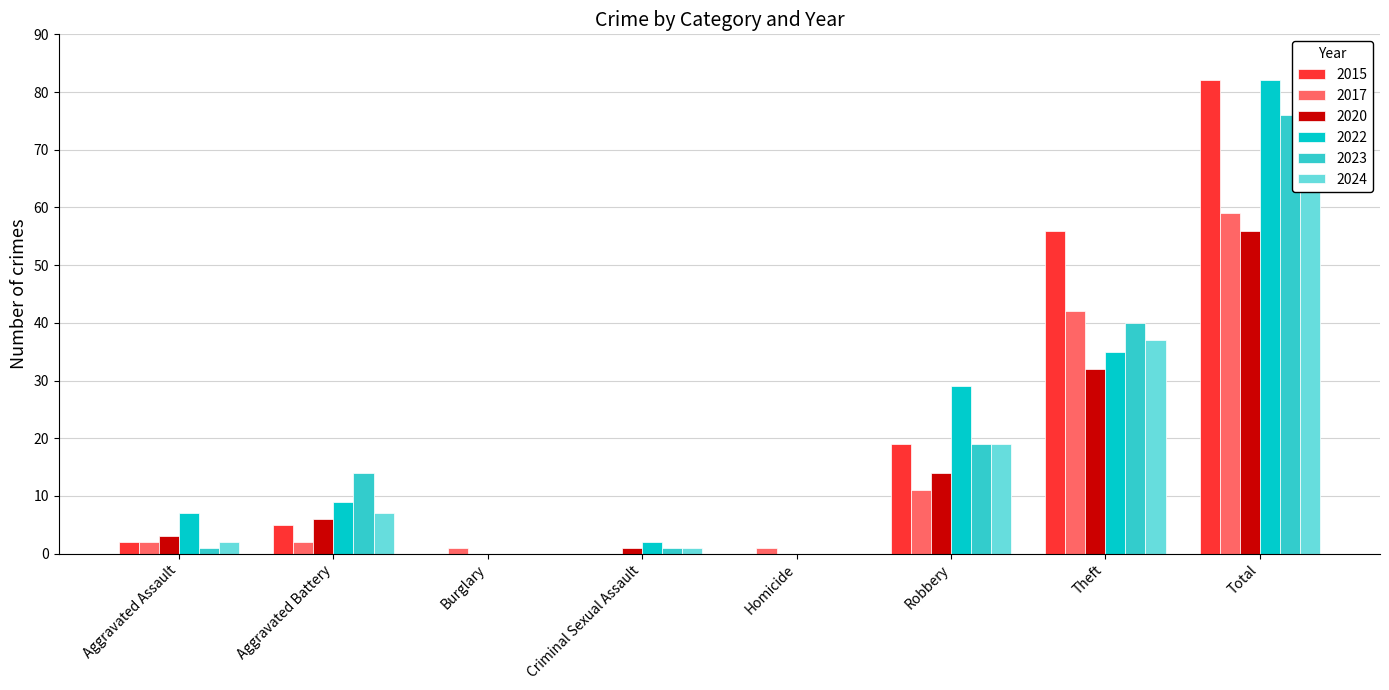

What is the spread (max minus min) of values at Homicide?

1